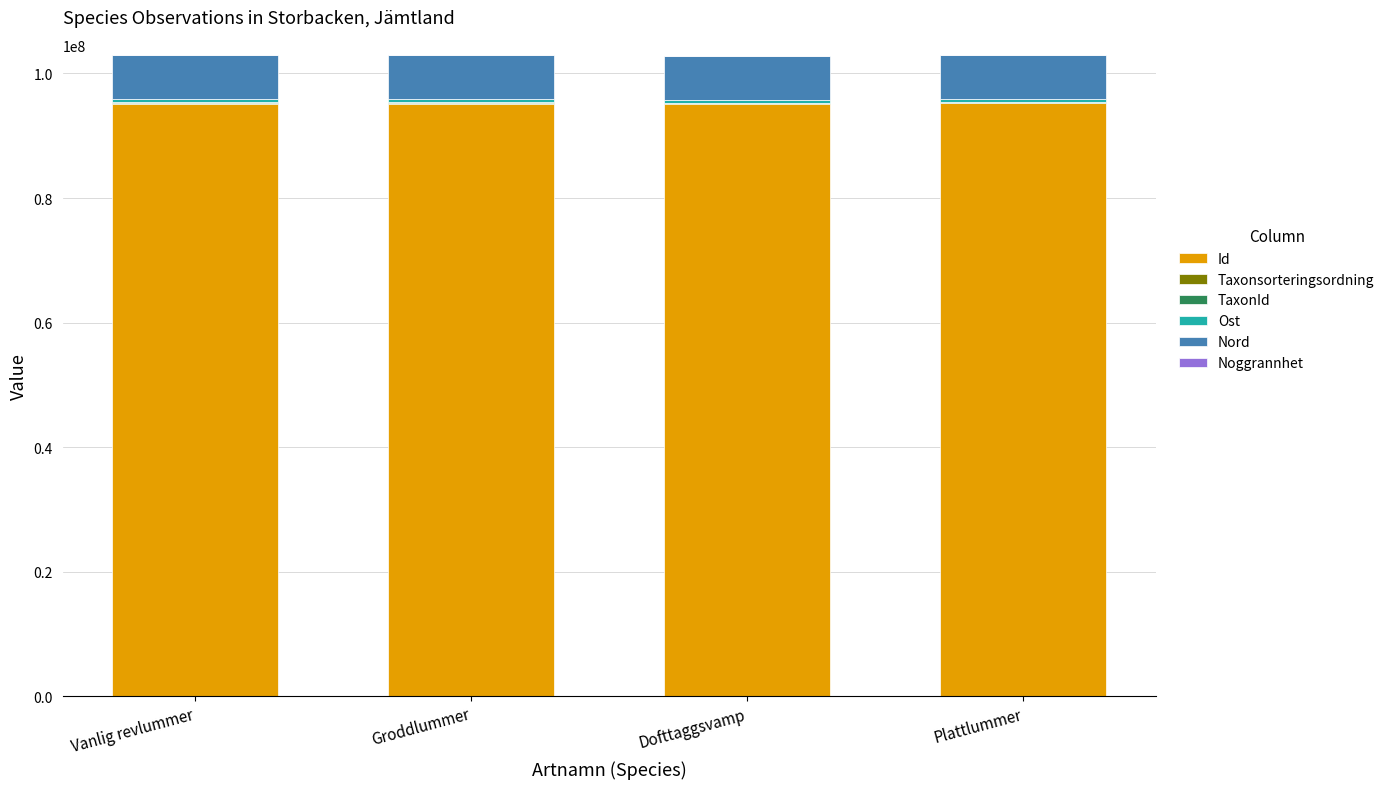

Are the bars grouped side by side (vs. stacked)?

No